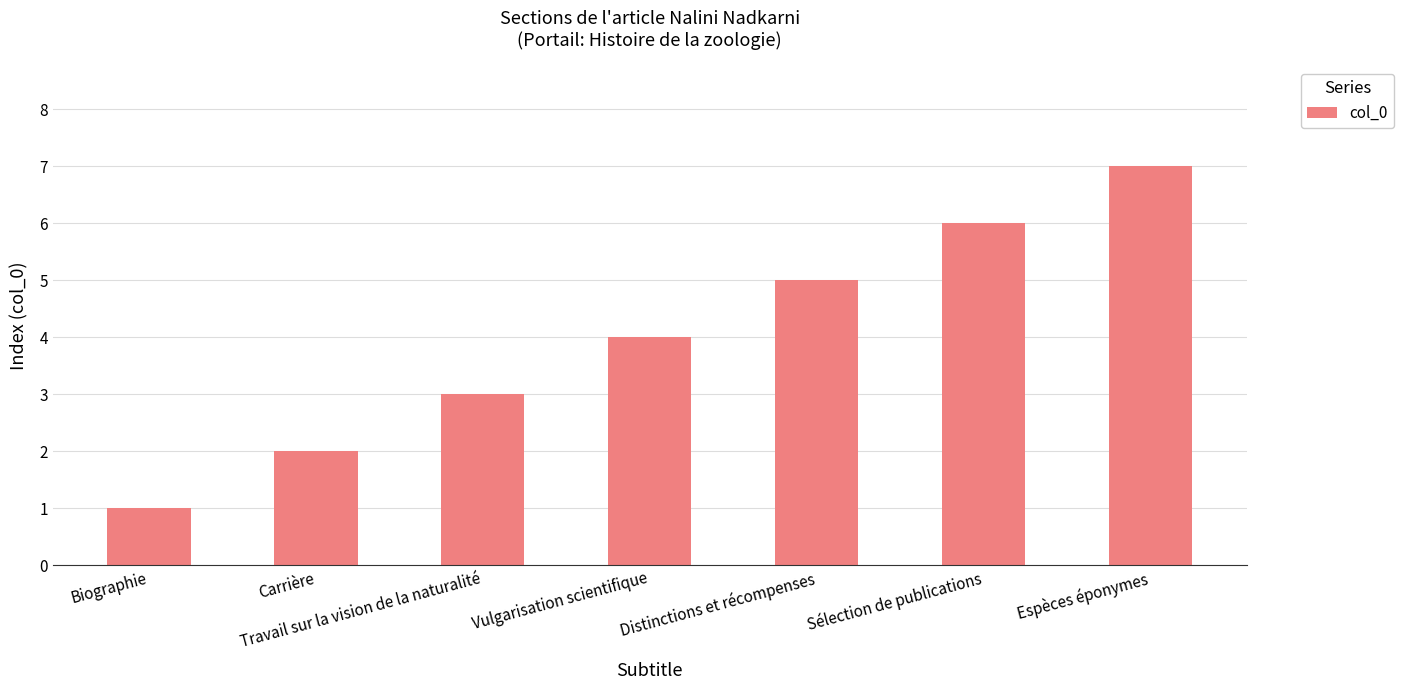

List the labels in order of value, largest first.

Espèces éponymes, Sélection de publications, Distinctions et récompenses, Vulgarisation scientifique, Travail sur la vision de la naturalité, Carrière, Biographie